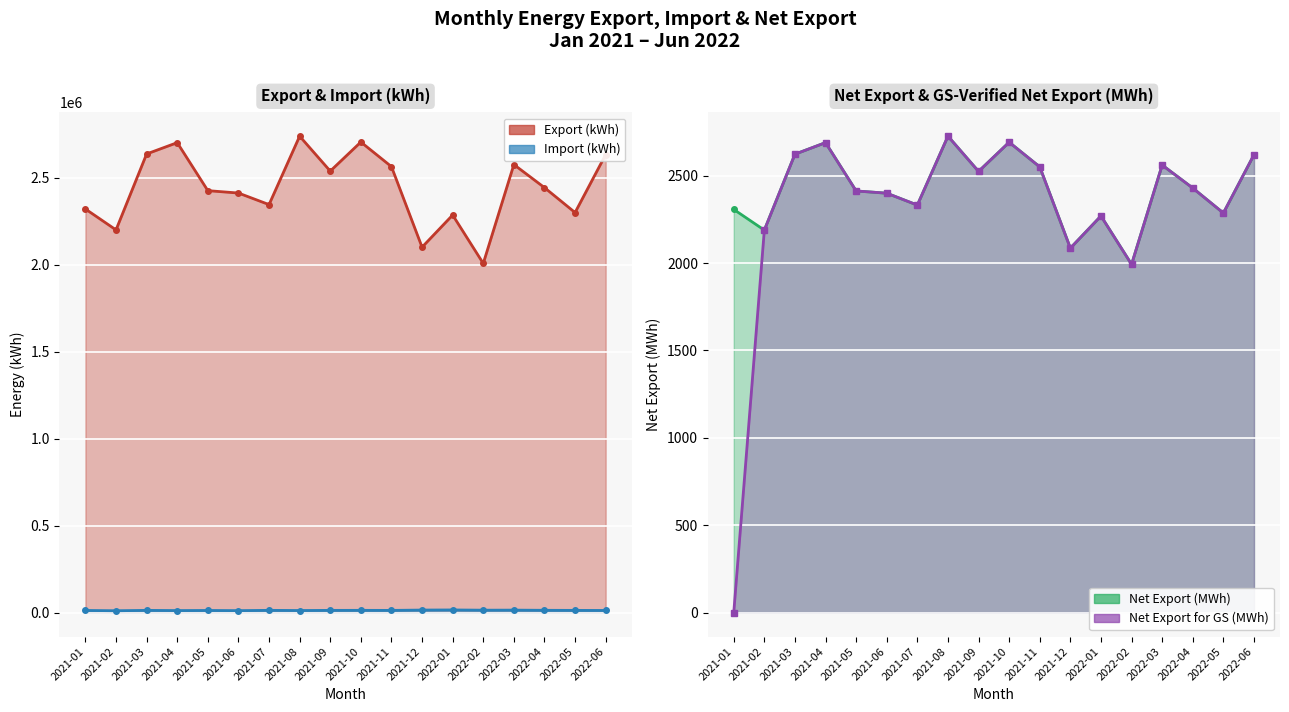

What is the spread (max minus min) of values at 2021-11?

2561040.0